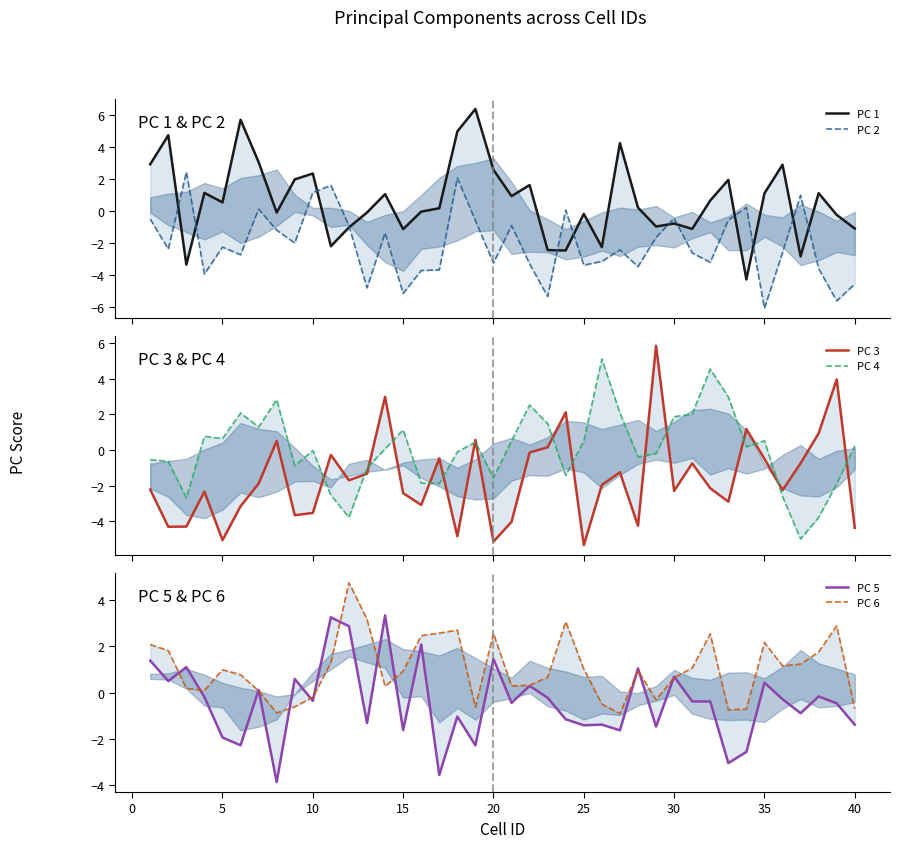

Does the chart display data point markers on the line(s)?

No